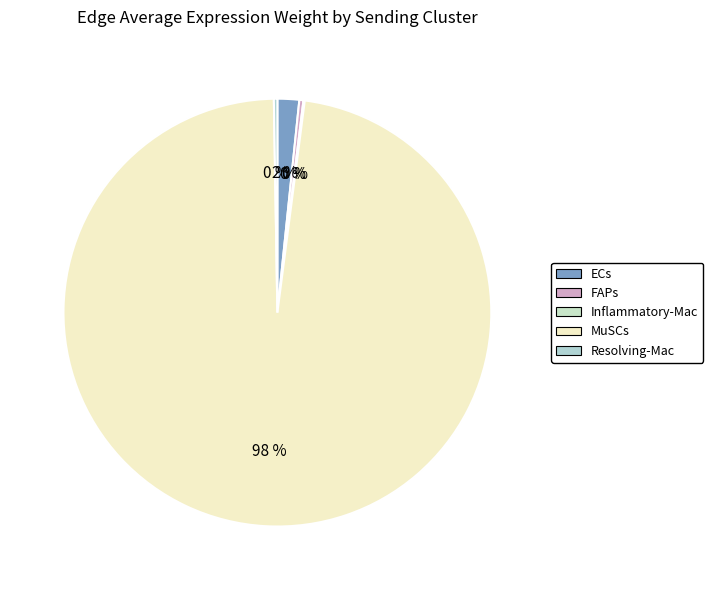

How many segments does this pie chart have?

5